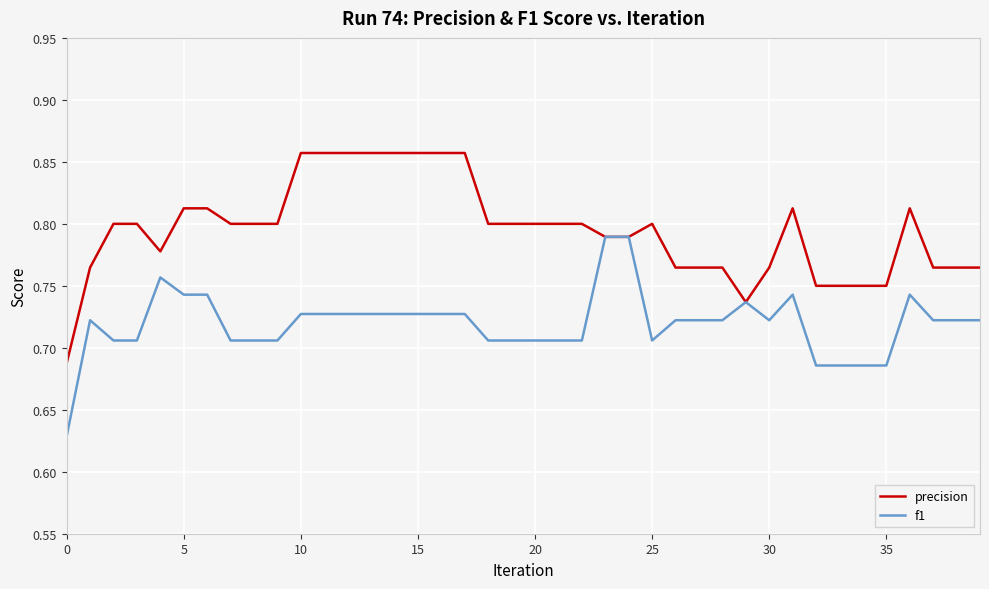

Which series has the largest total across all categories?

precision